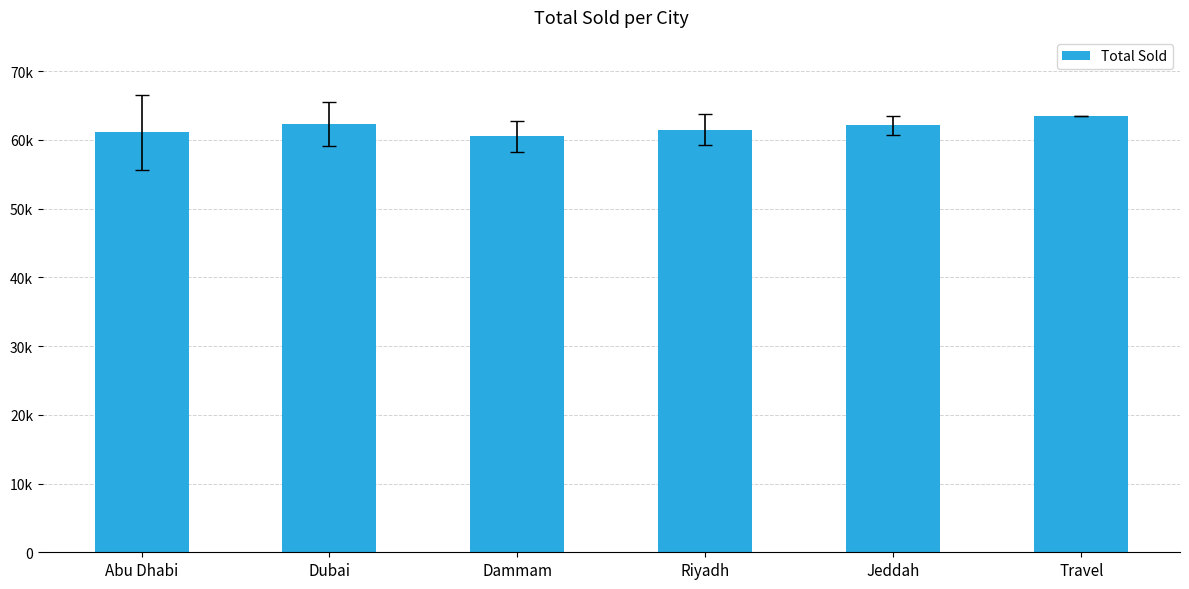

Reading left to right, transcribe all the data shown in this chart.

61126.0	62319.6	60525.7	61493.4	62130.9	63543.5